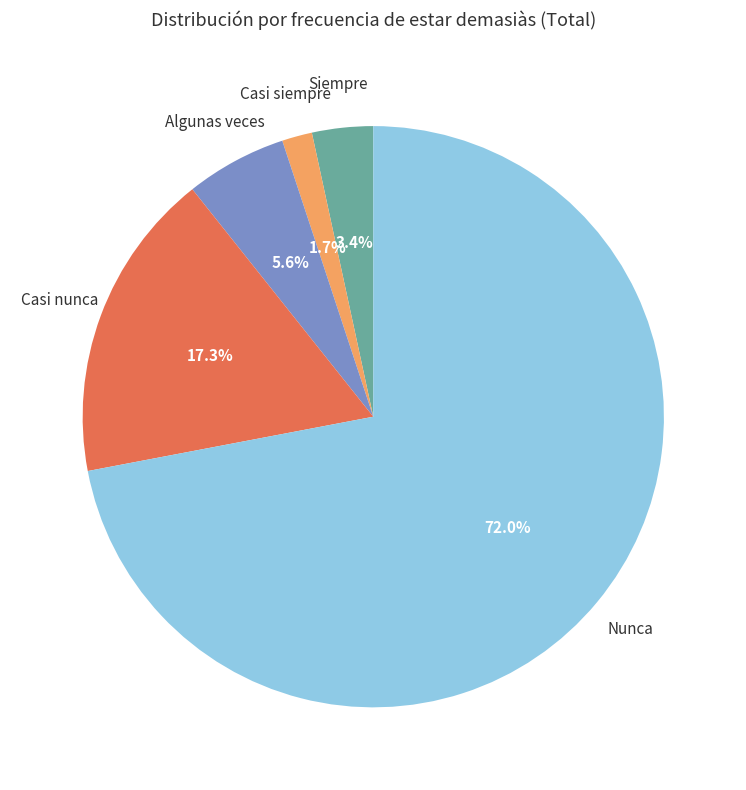

Rank the categories by value from lowest to highest.

Casi siempre, Siempre, Algunas veces, Casi nunca, Nunca